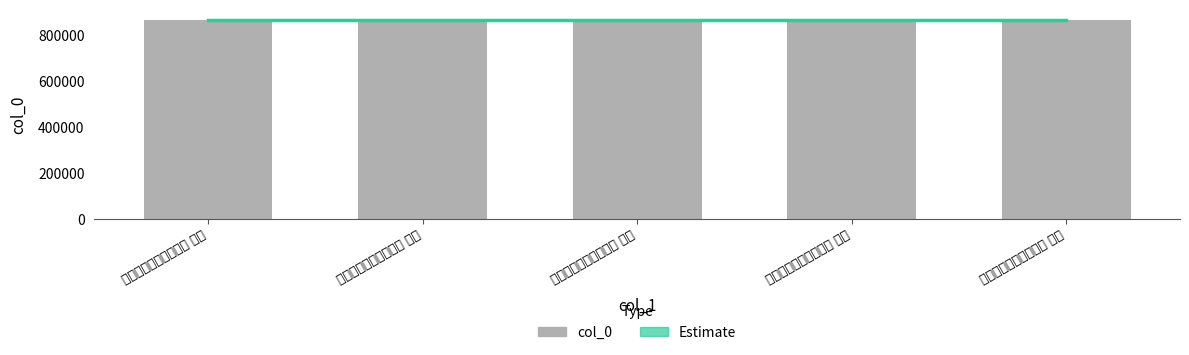

What is the change in value from 贺宋嗣宗除岳阳守五绝 其四 to 贺宋嗣宗除岳阳守五绝 其五?

+1